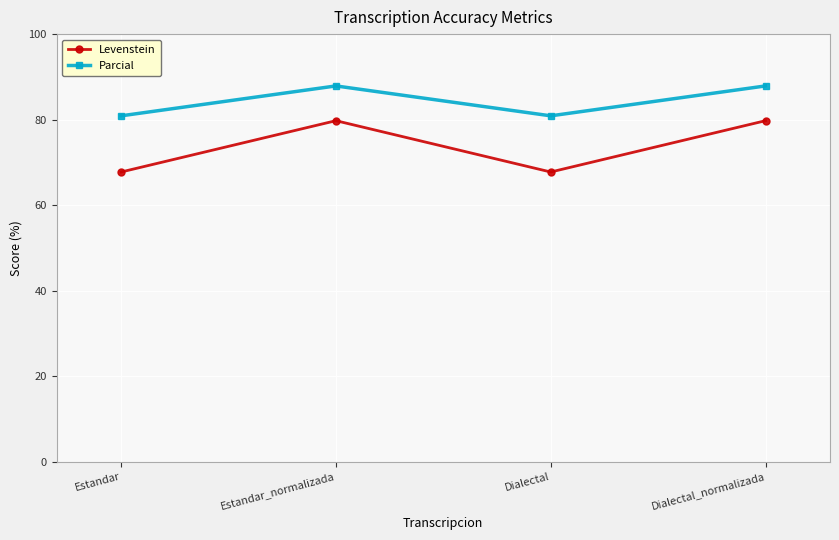

What is the difference between the Levenstein values at Estandar_normalizada and Estandar?

12.0